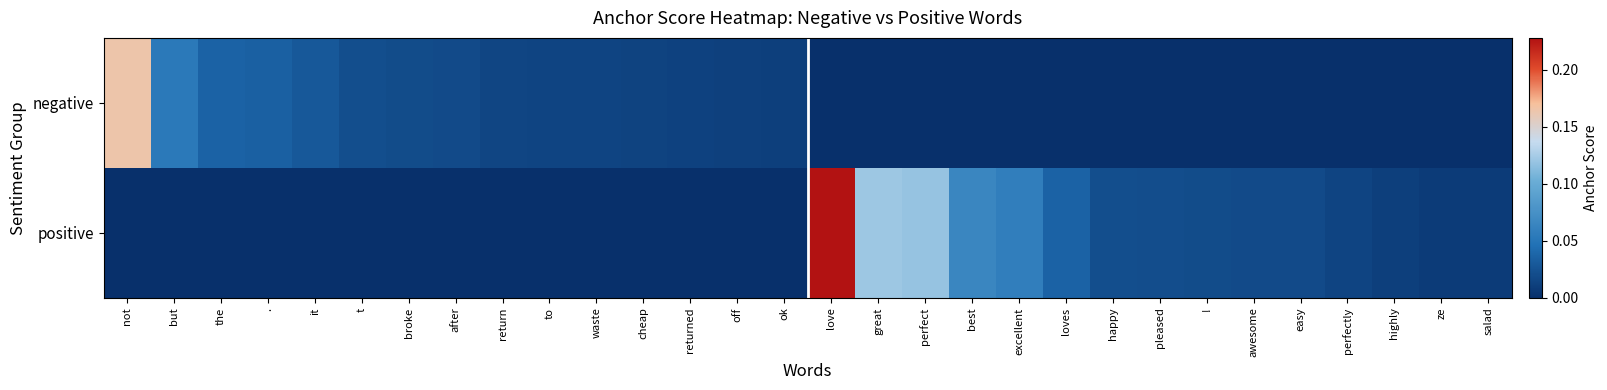

Between cheap and highly, which series saw the biggest shift?

negative